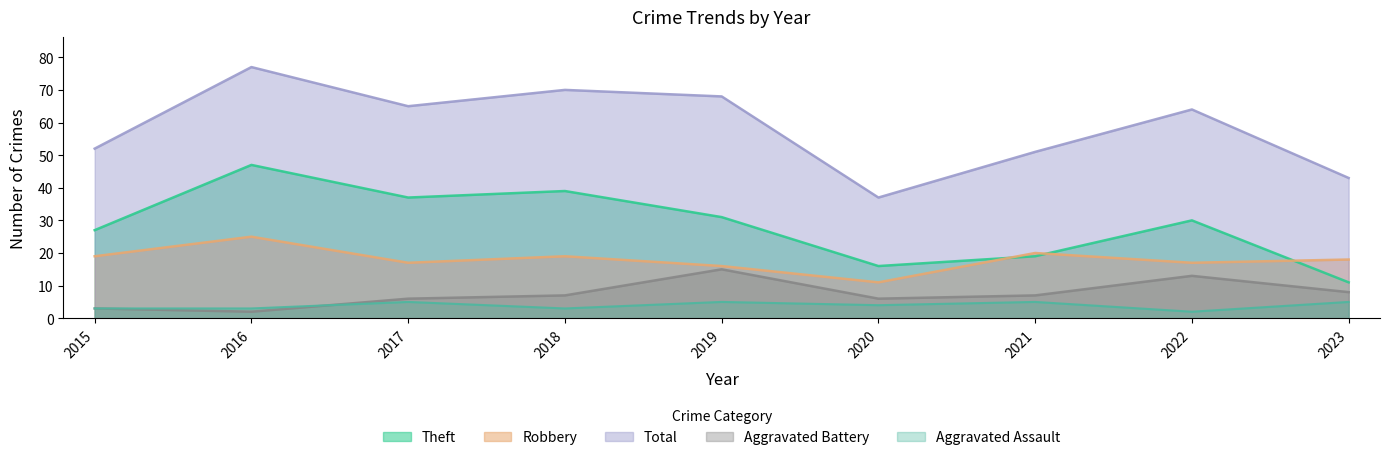

How many lines are shown in the chart?

5